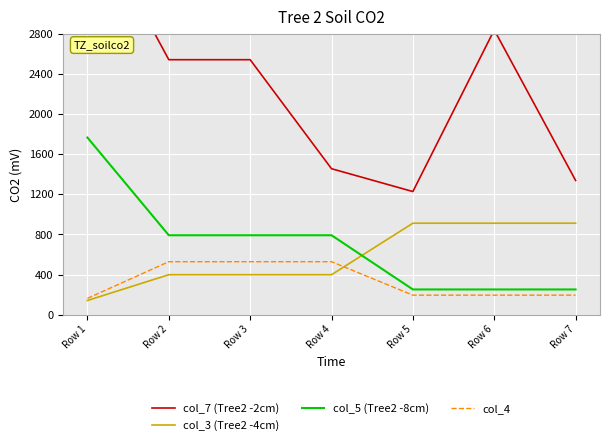

Between Row 5 and Row 6, which series saw the biggest shift?

col_7 (Tree2 -2cm)